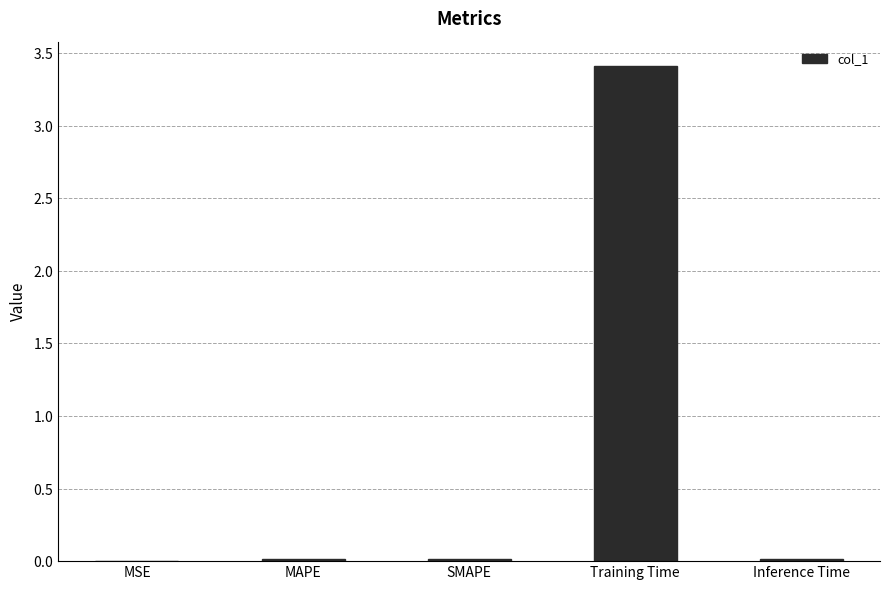

True or false: the data shows 0.0 at MSE.

True